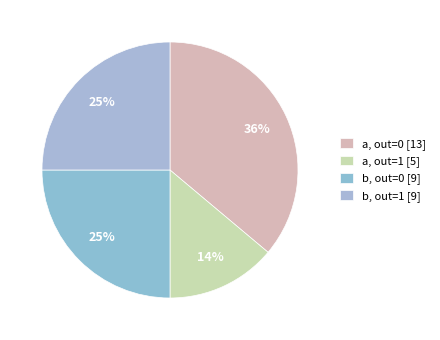

How many slices are in this pie chart?

4